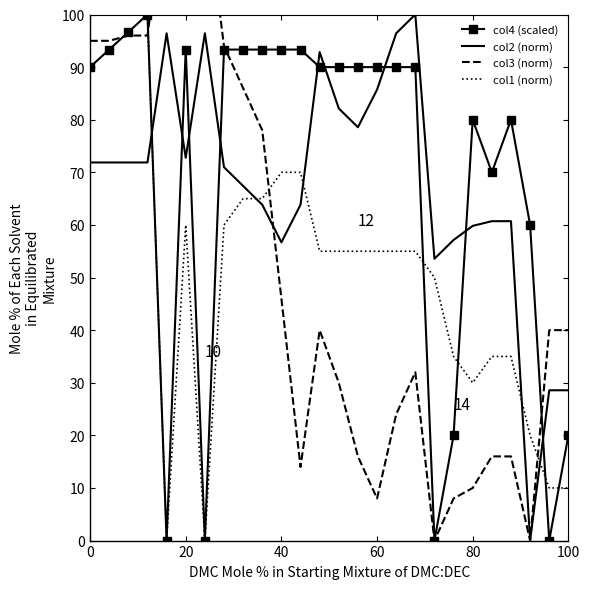

Is the value of col1 (norm) at 60 greater than the value of col2 (norm) at 0?

No